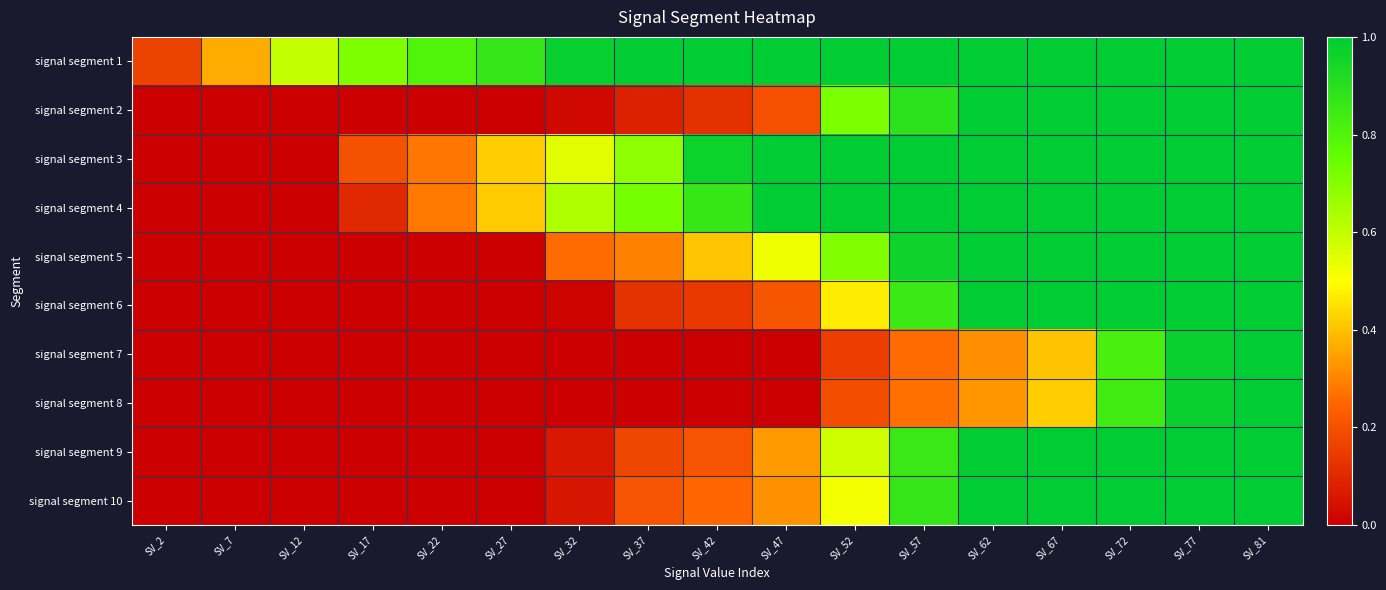

Which label corresponds to the largest value in the chart?

SV_37